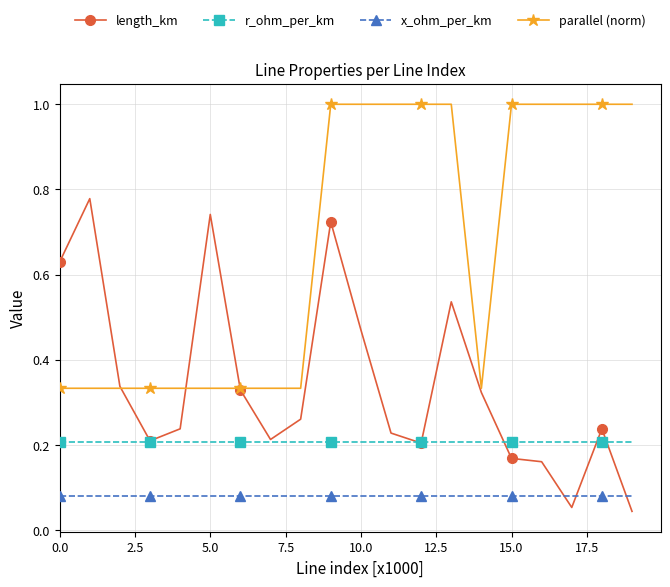

What is the maximum value shown in the chart?

1.0